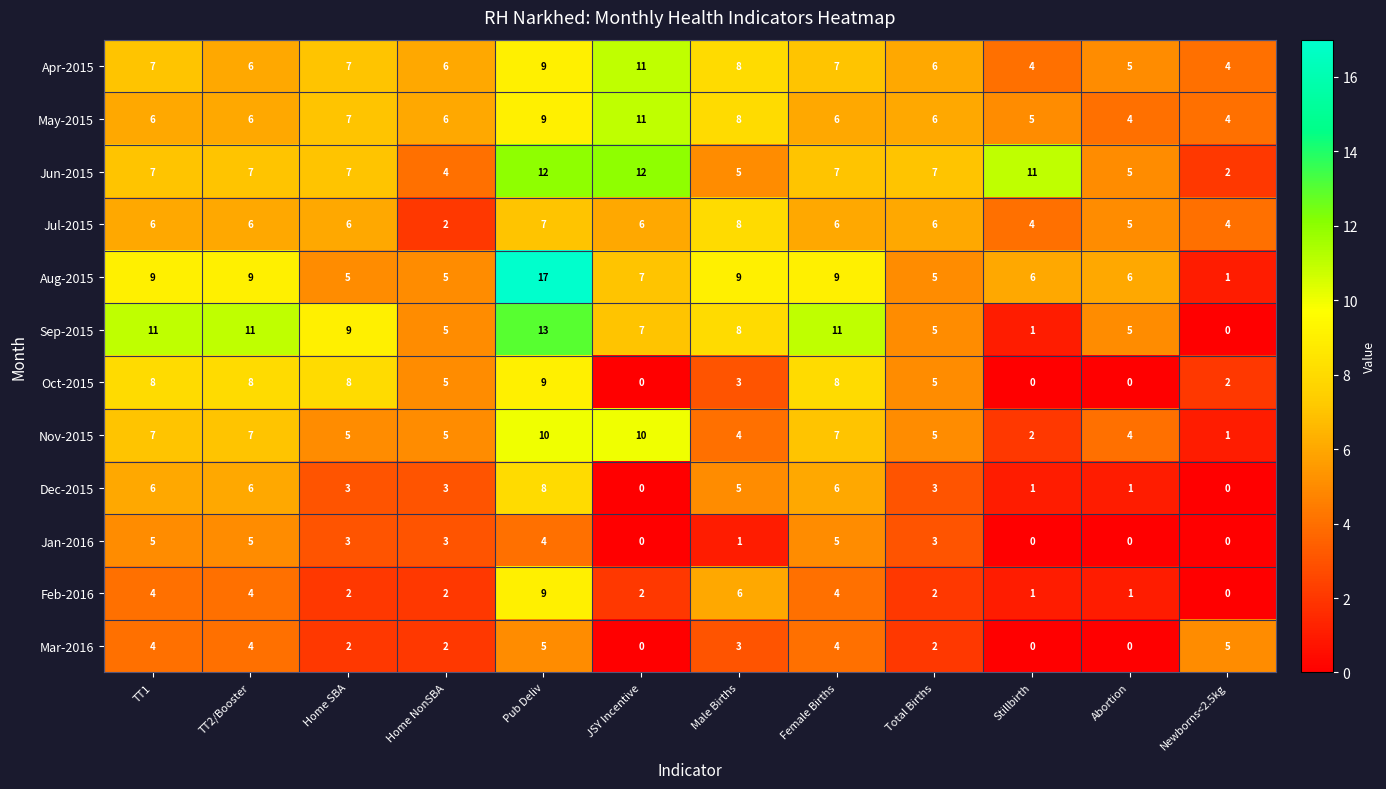

The May-2015 series shows 8 at Male Births. True or false?

True